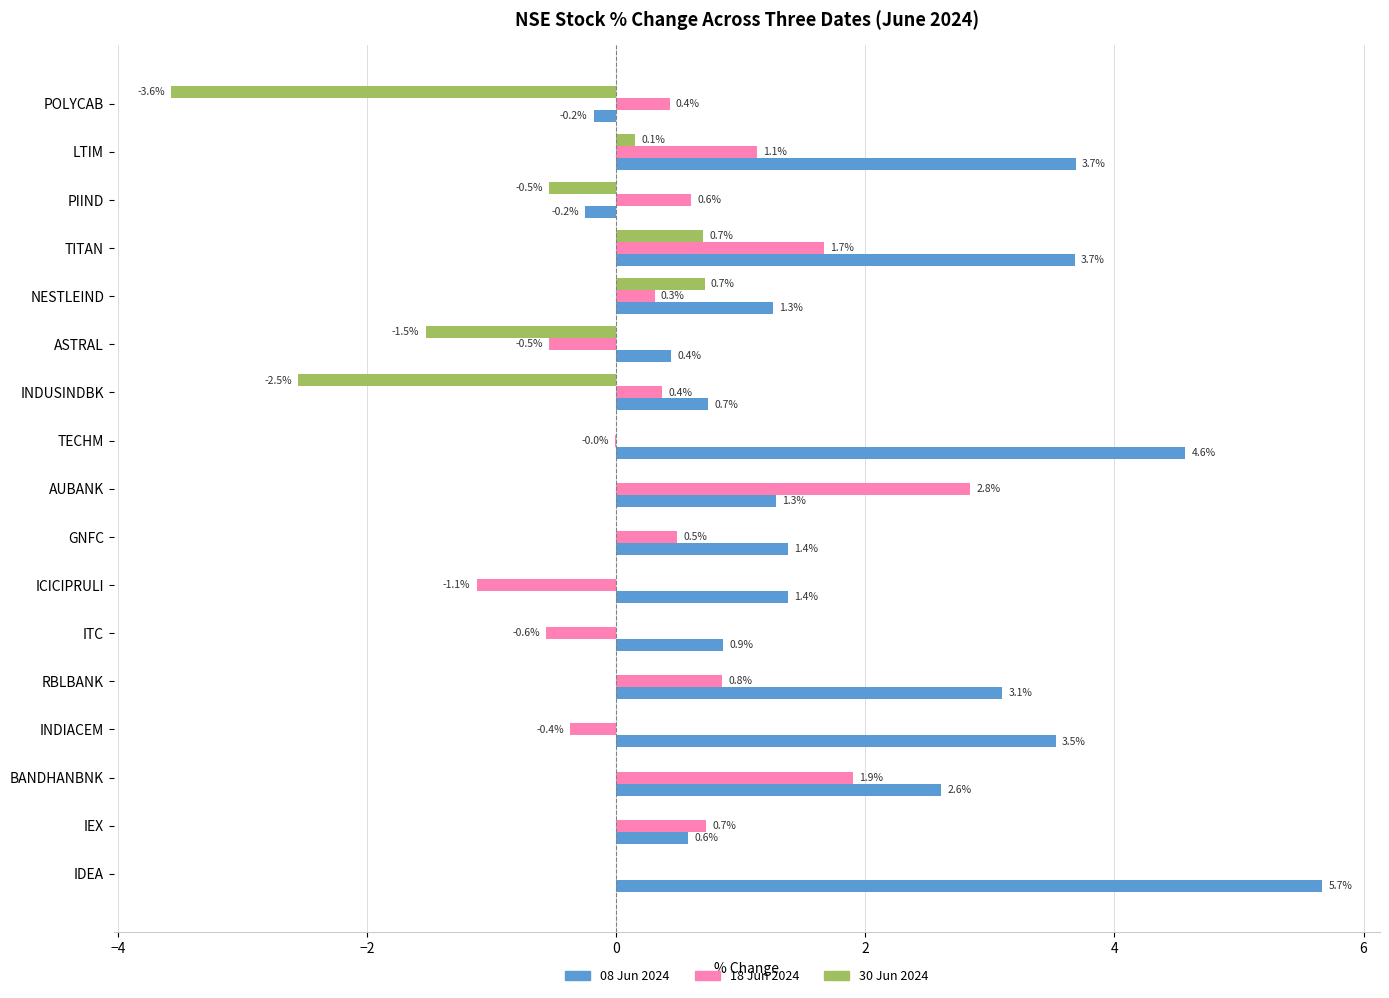

What is the maximum value shown in the chart?

5.7